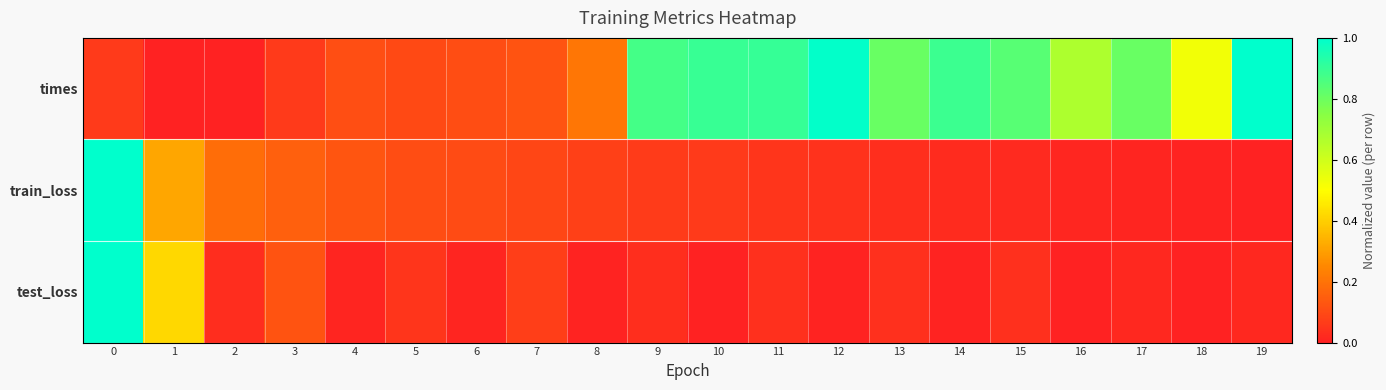

Reading left to right, list all the values displayed in this chart.

times: 0=0.1	1=0.0	2=0.0	3=0.1	4=0.1	5=0.1	6=0.1	7=0.1	8=0.2	9=0.9	10=0.9	11=0.9	12=1.0	13=0.8	14=0.9	15=0.8	16=0.7	17=0.8	18=0.5	19=1.0
train_loss: 0=1.0	1=0.3	2=0.2	3=0.2	4=0.1	5=0.1	6=0.1	7=0.1	8=0.1	9=0.1	10=0.1	11=0.0	12=0.0	13=0.0	14=0.0	15=0.0	16=0.0	17=0.0	18=0.0	19=0.0
test_loss: 0=1.0	1=0.4	2=0.0	3=0.1	4=0.0	5=0.0	6=0.0	7=0.1	8=0.0	9=0.0	10=0.0	11=0.0	12=0.0	13=0.0	14=0.0	15=0.0	16=0.0	17=0.0	18=0.0	19=0.0